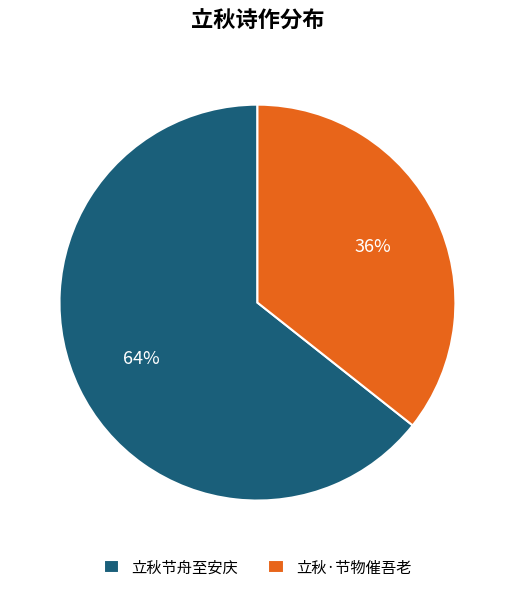

Which category has the smallest portion of the pie?

立秋·节物催吾老